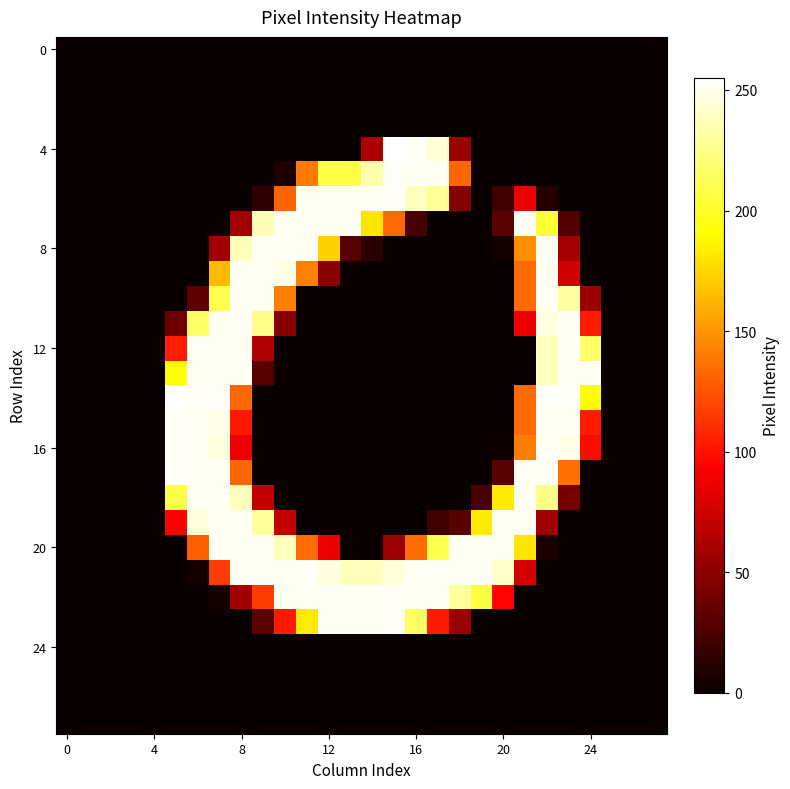

At which category is the sum across all series the highest?

7